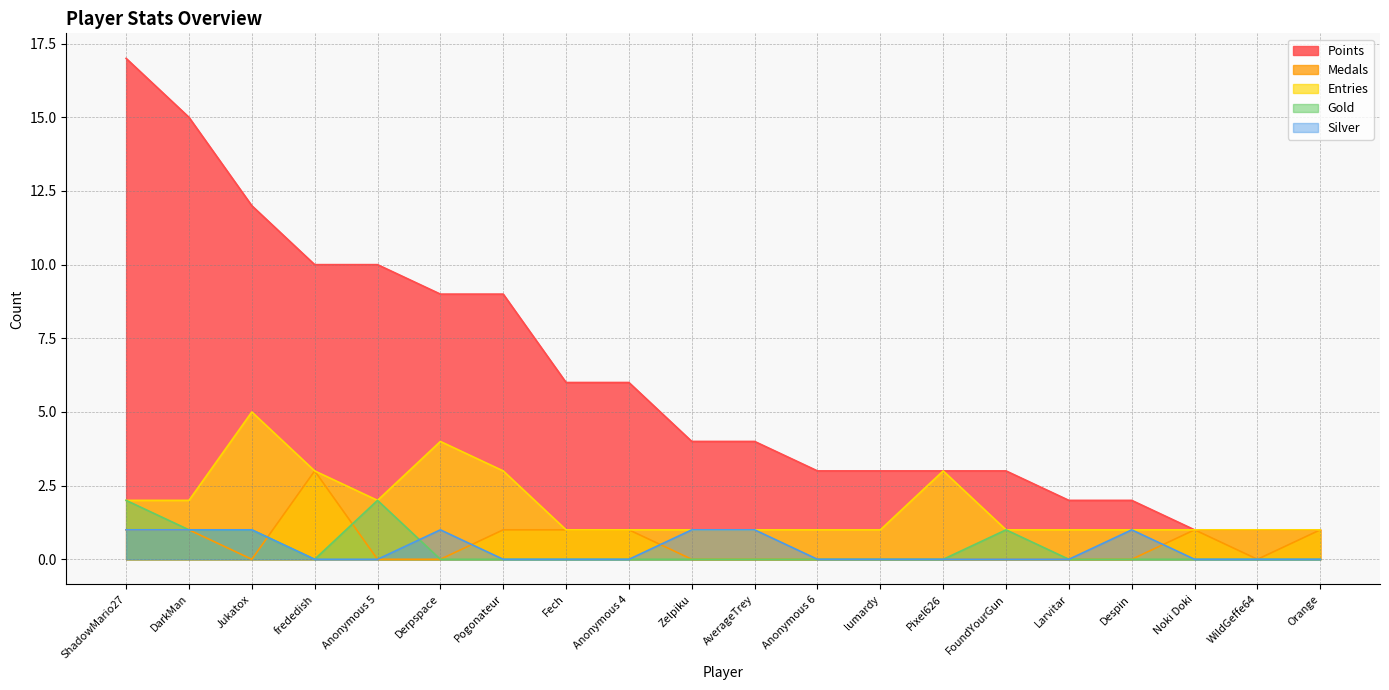

What is the average value of the Points series?

6